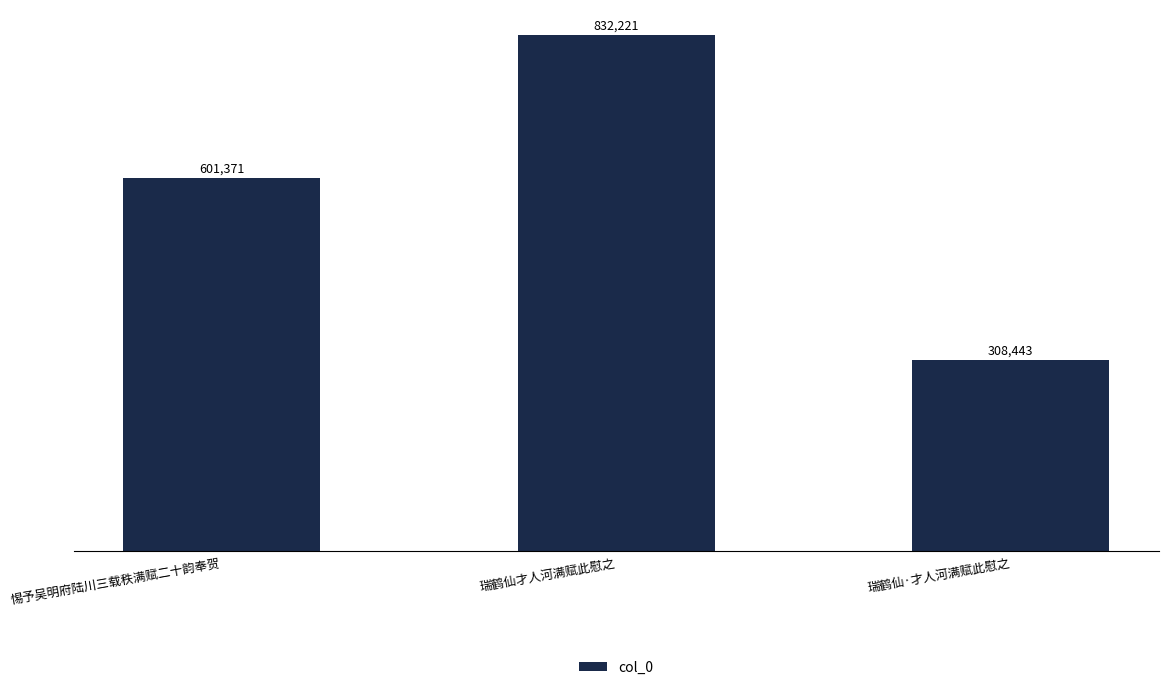

How many categories are shown in the chart?

3